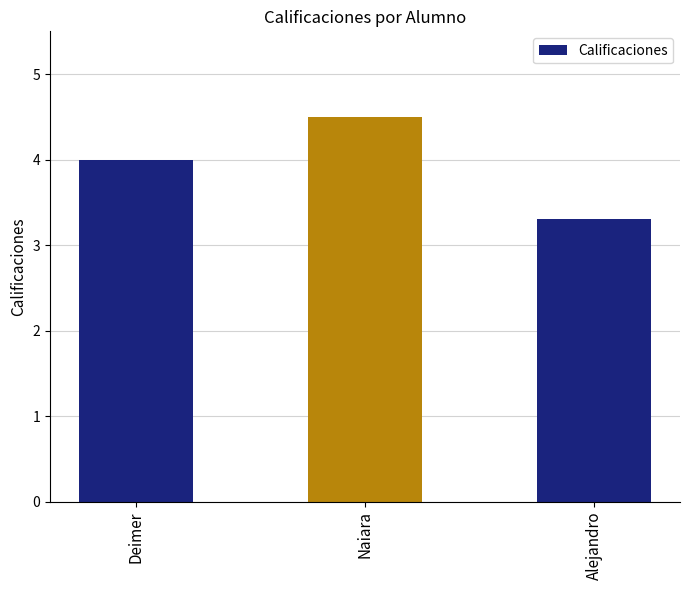

How many values are between 3 and 4?

2